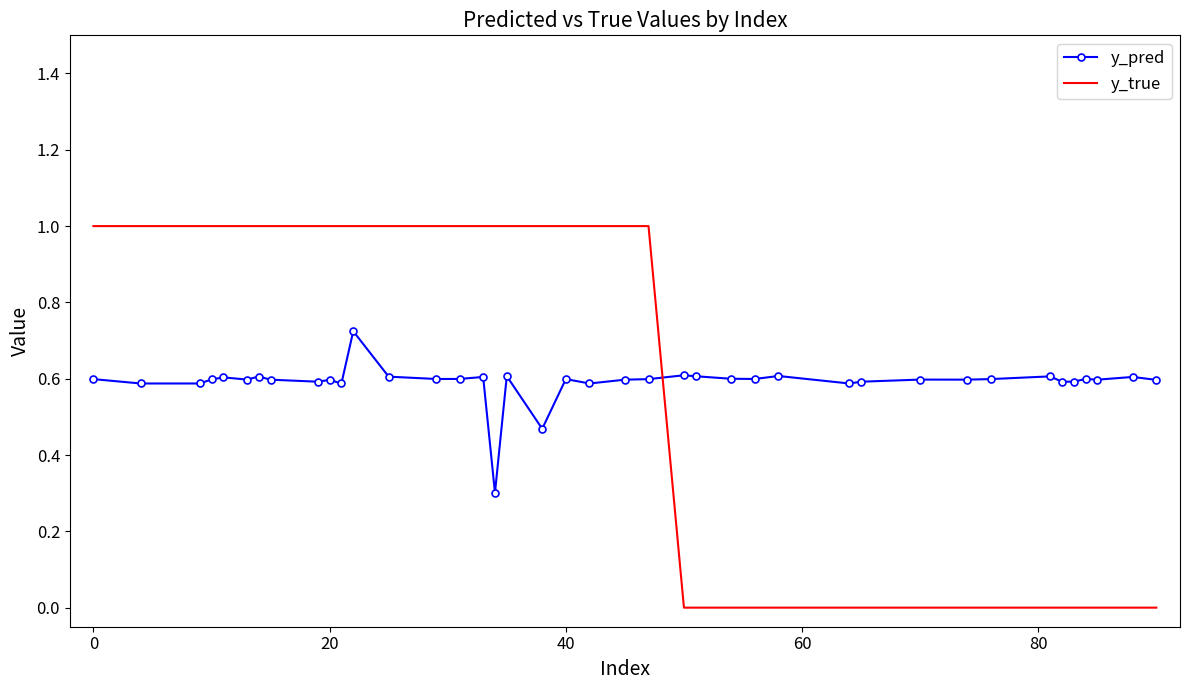

Which series has the largest range (max minus min)?

y_true